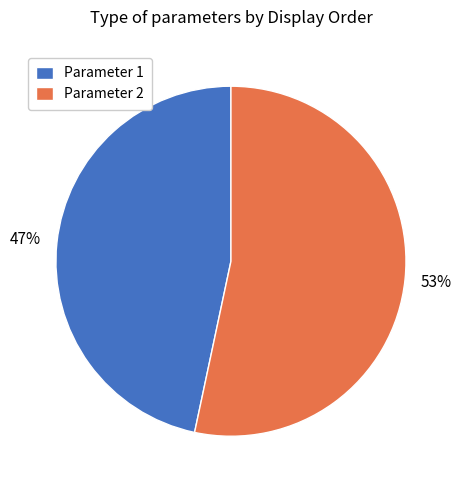

Is it true that Parameter 1 is 47% of the pie?

True